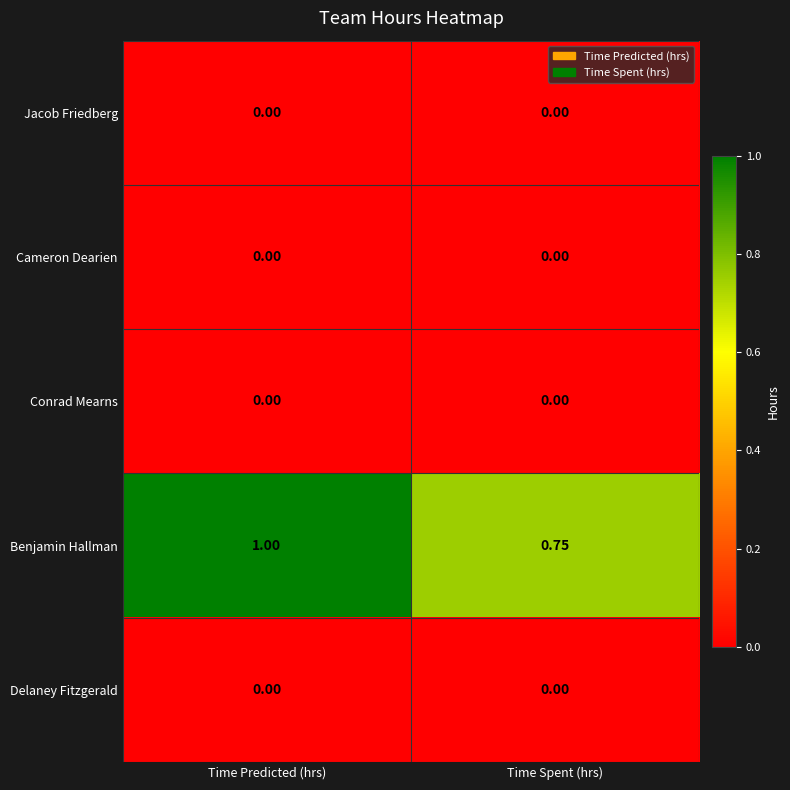

Between Time Predicted (hrs) and Time Spent (hrs), which series saw the biggest shift?

Benjamin Hallman